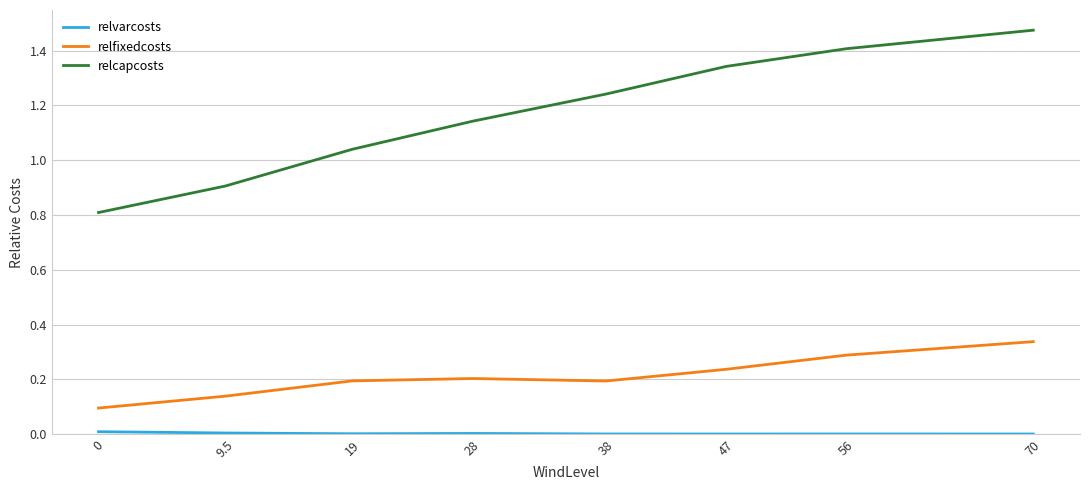

Between 56 and 70, which series saw the biggest shift?

relcapcosts